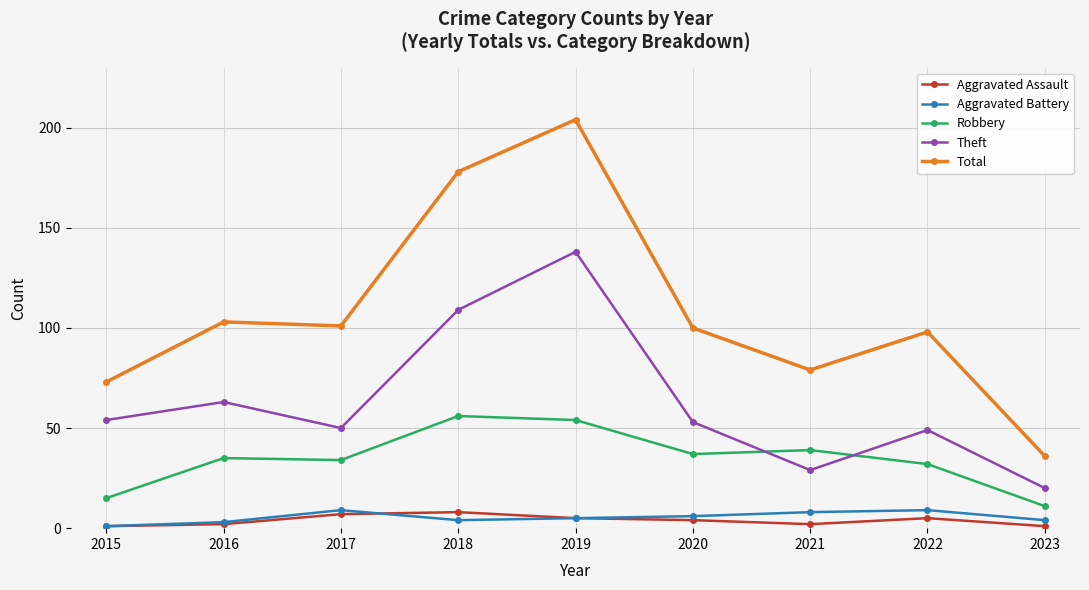

What is the difference between the maximum and minimum values in the Aggravated Assault series?

7